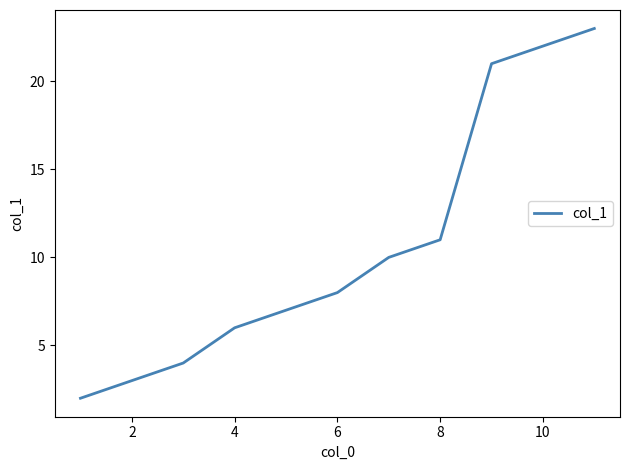

What is the greatest value displayed?

23